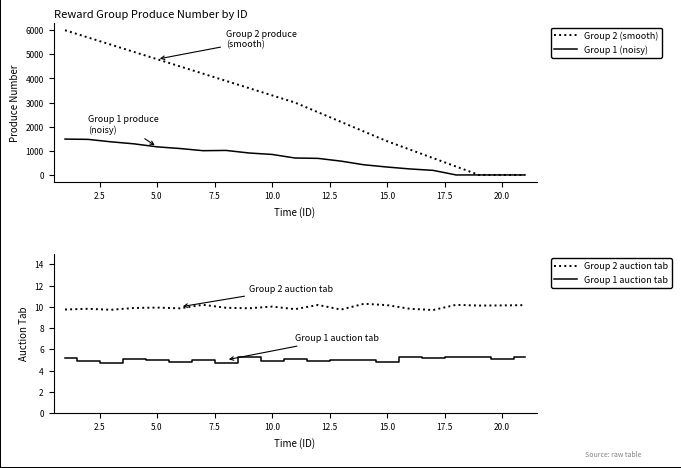

In Group 1 (noisy), how many points are higher than both neighbors (excluding endpoints)?

1